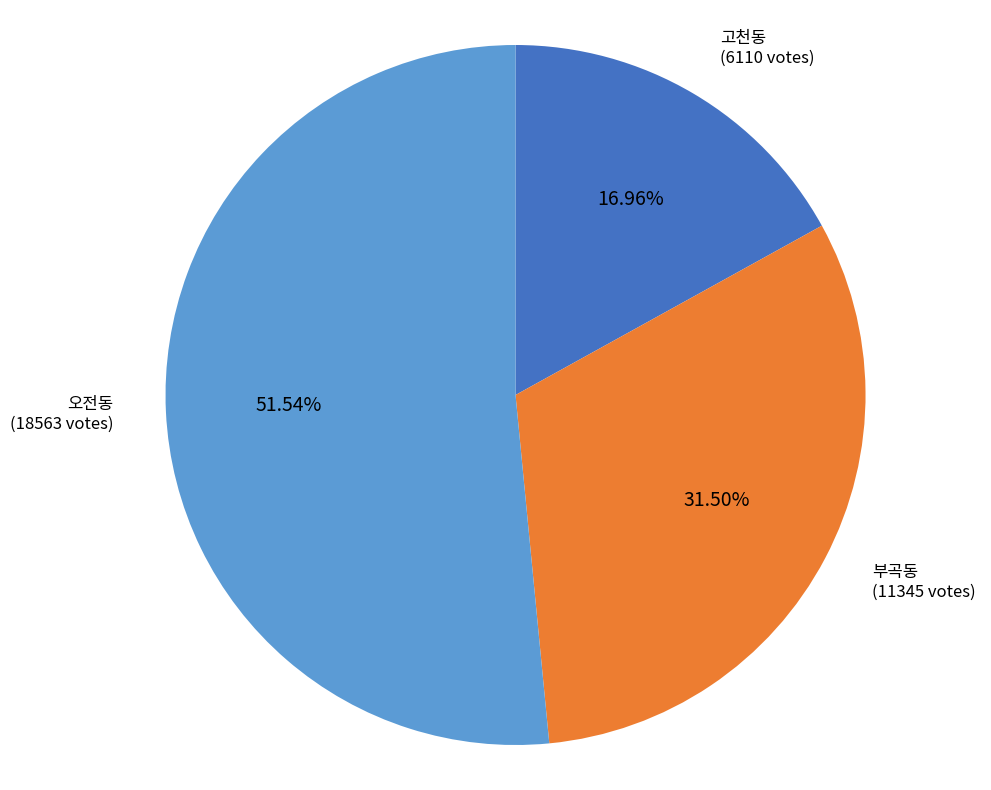

To the nearest percent, what is the difference between the largest and smallest slice percentages?

35%